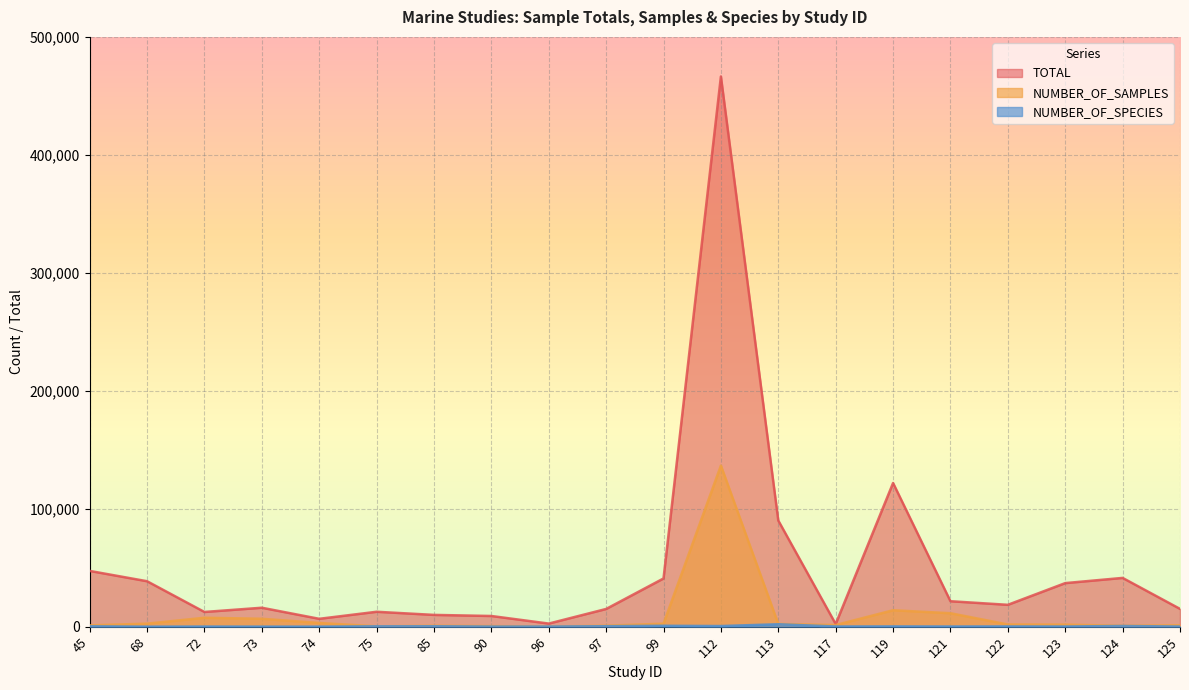

What is the minimum value shown in the chart?

15